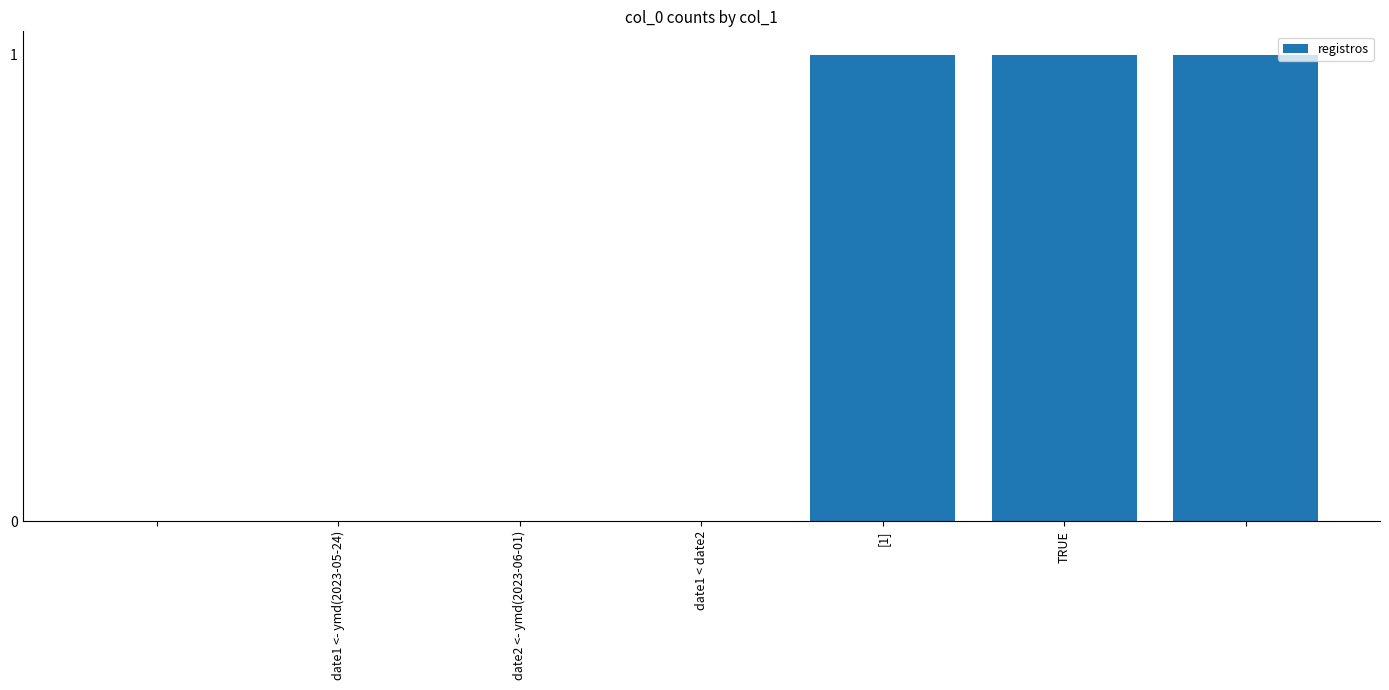

What is the sum of all values?

3